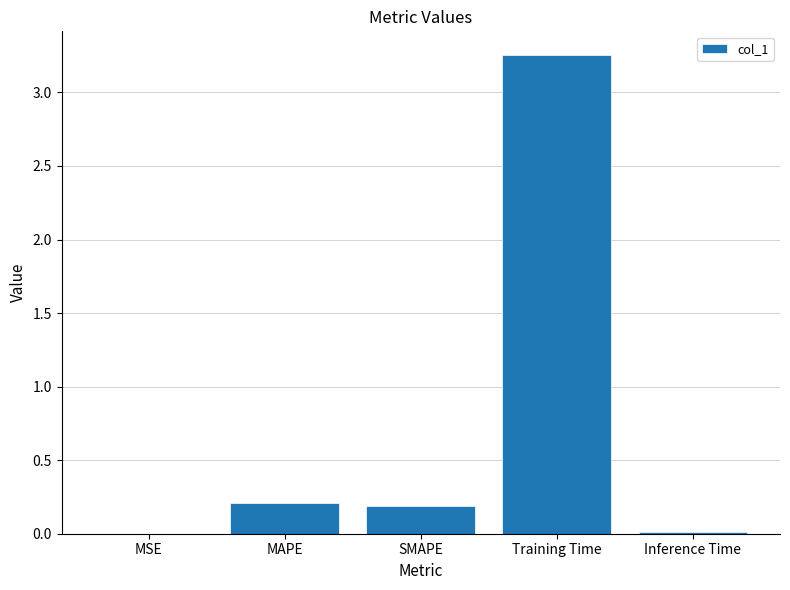

True or false: the data shows 0.4 at MAPE.

False